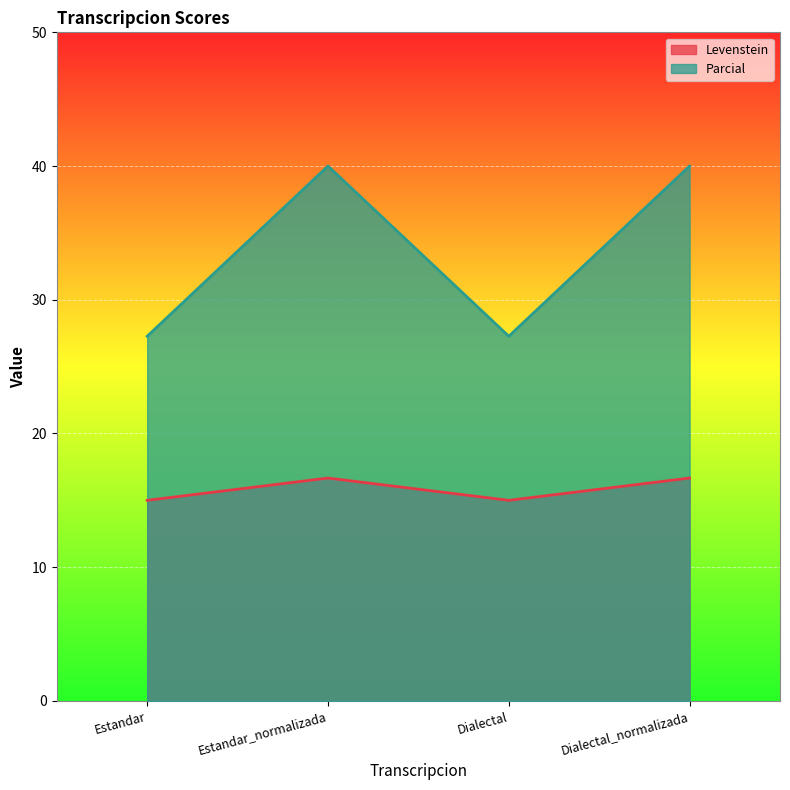

What is the highest value of the Parcial series?

40.0